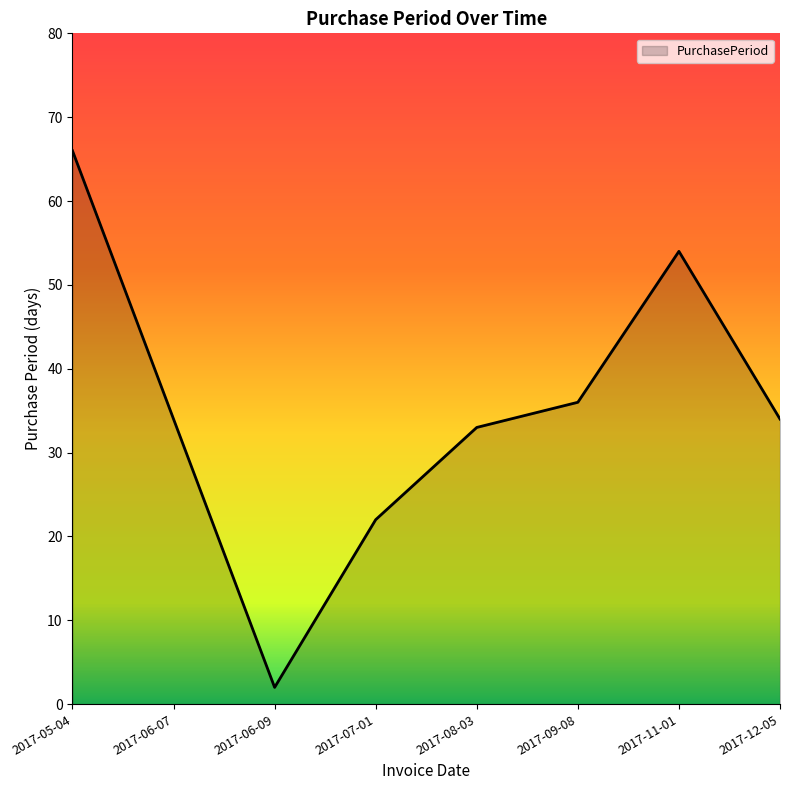

How many lines are shown in the chart?

1